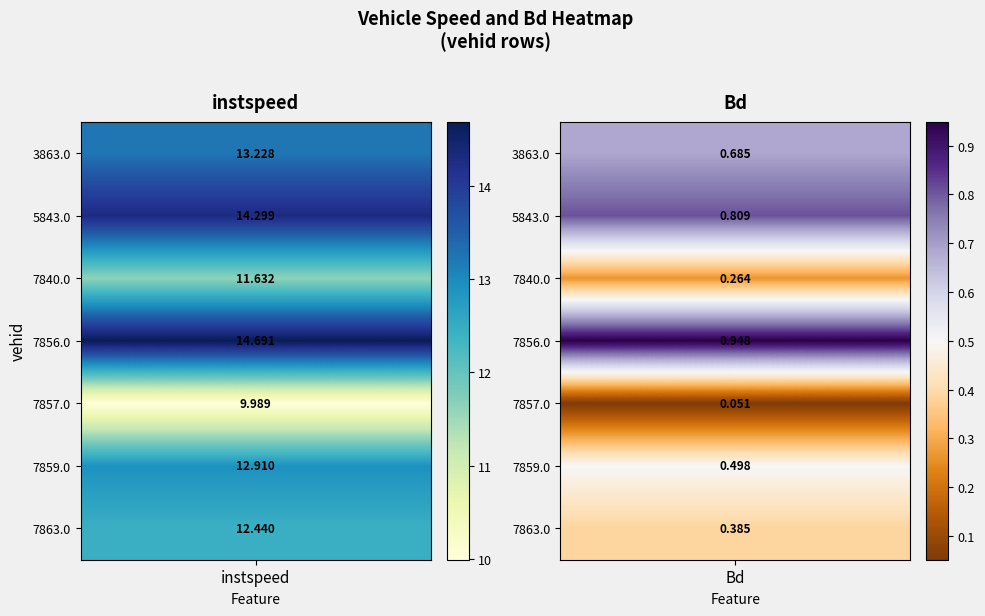

What is the highest value of the 7863.0 series?

12.4